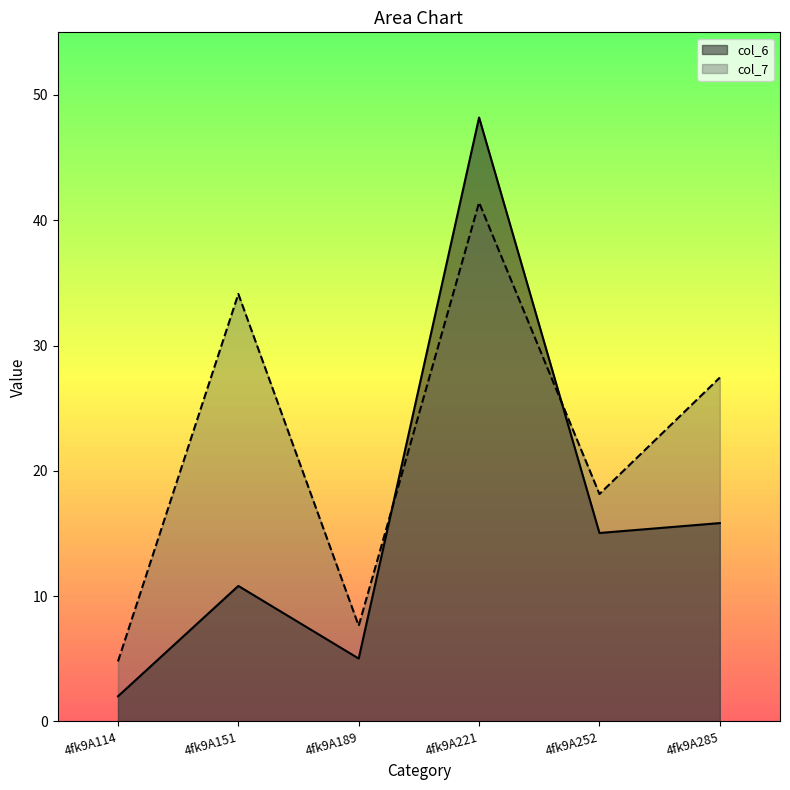

At which category does col_7 reach its first local peak?

4fk9A151